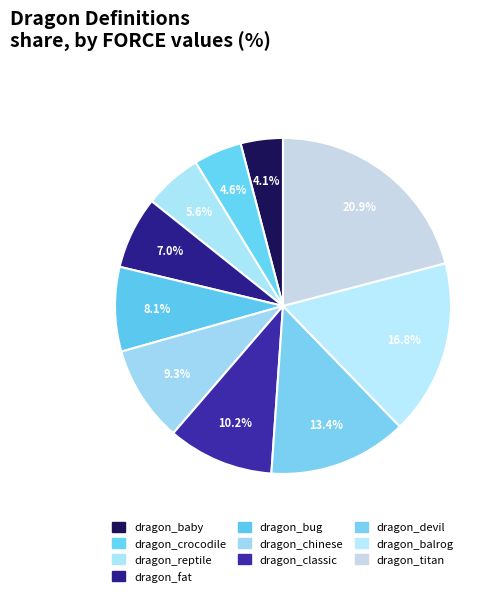

Combined, do dragon_bug and dragon_baby account for over 50%?

No